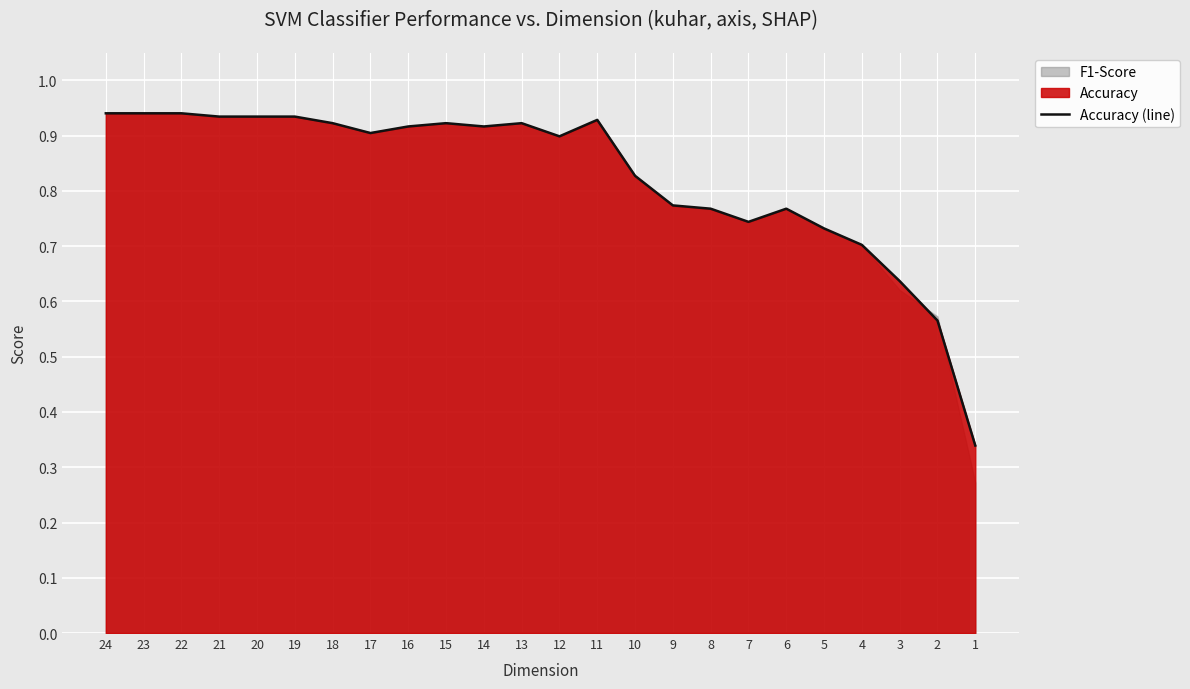

Between 2 and 23, which is larger?

23